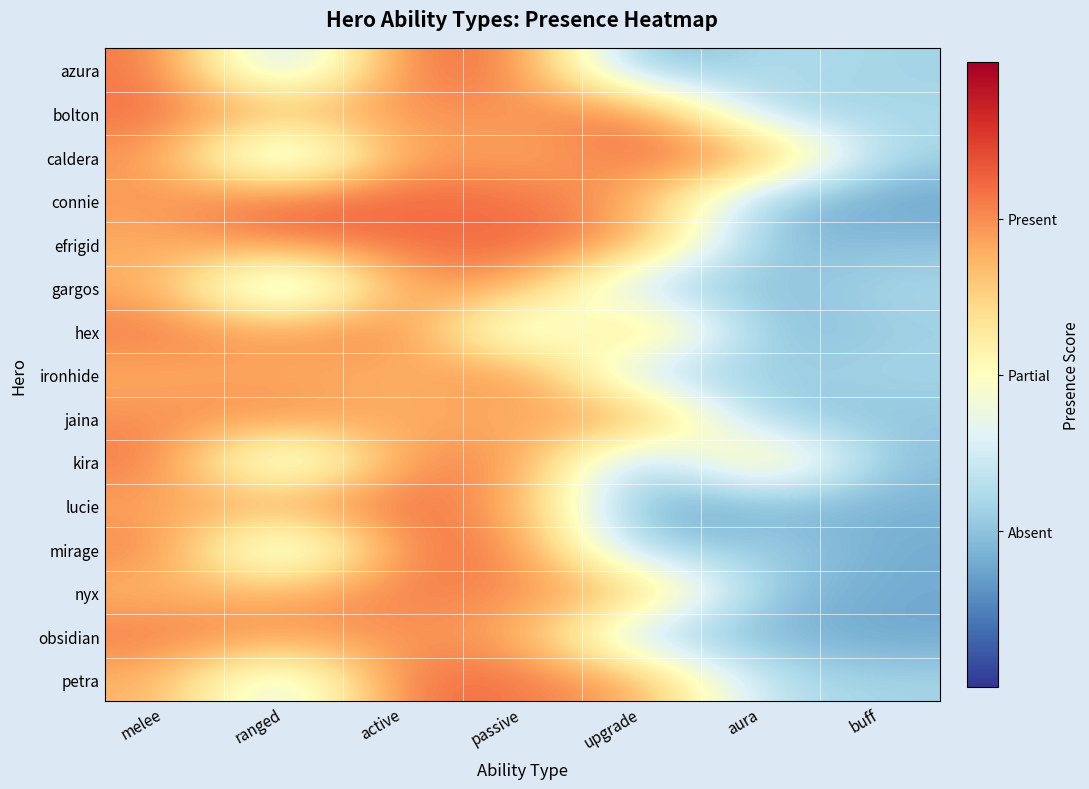

At melee, list the series in order from smallest to largest.

nyx, petra, ironhide, efrigid, gargos, lucie, connie, caldera, jaina, mirage, obsidian, hex, kira, azura, bolton